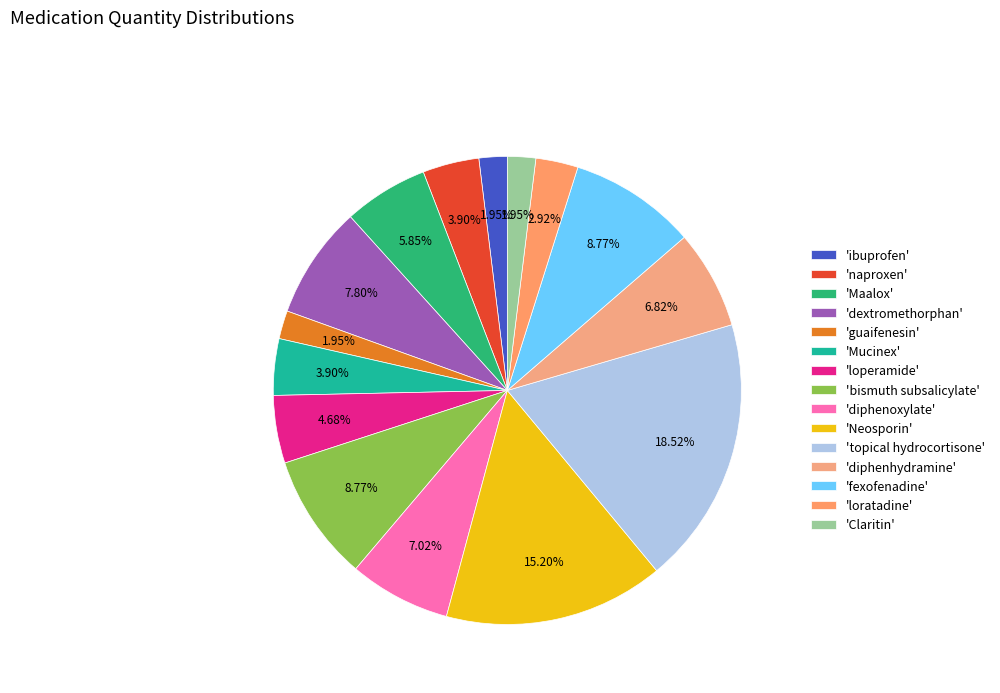

How many segments does this pie chart have?

15